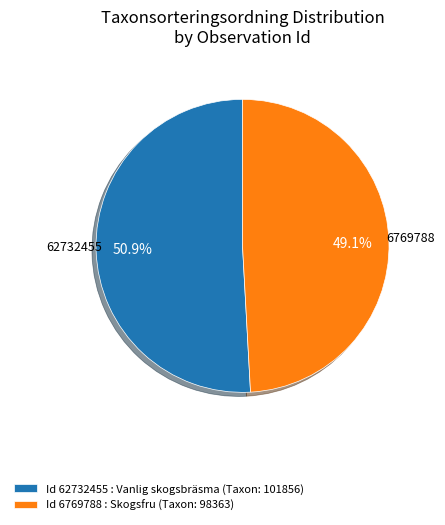

Does any single category account for the majority?

Yes